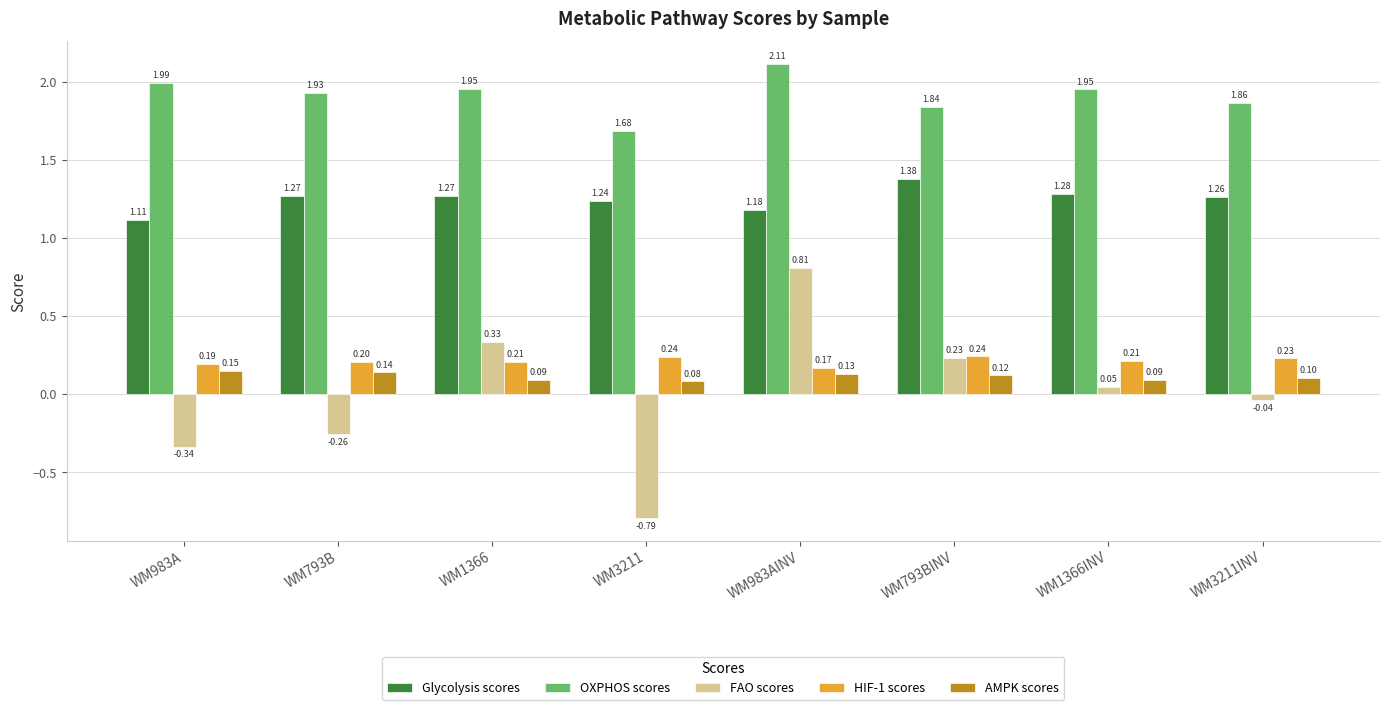

Which series has the widest spread of values?

FAO scores